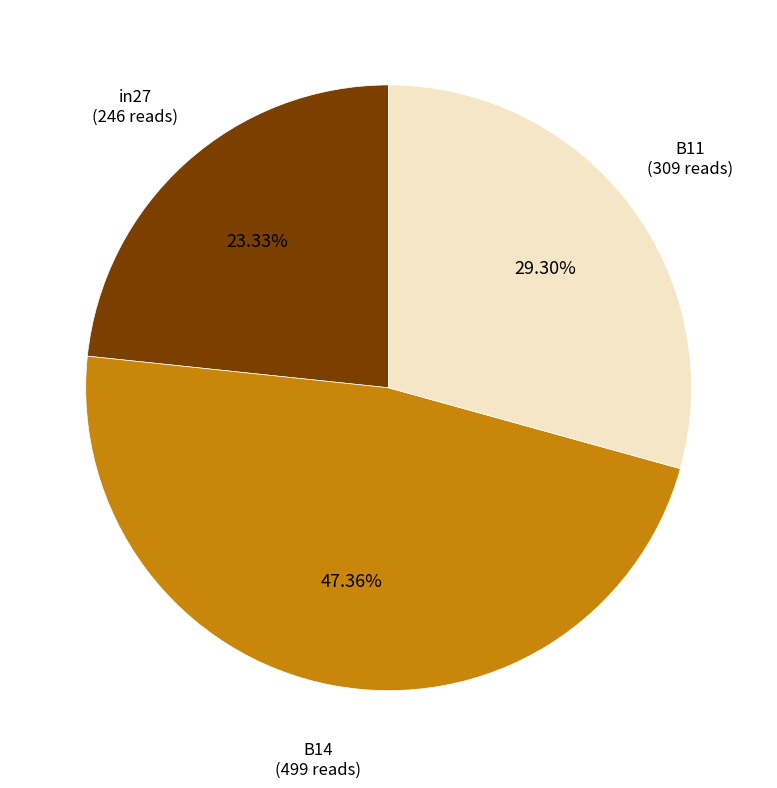

Is there a majority slice in this chart?

No